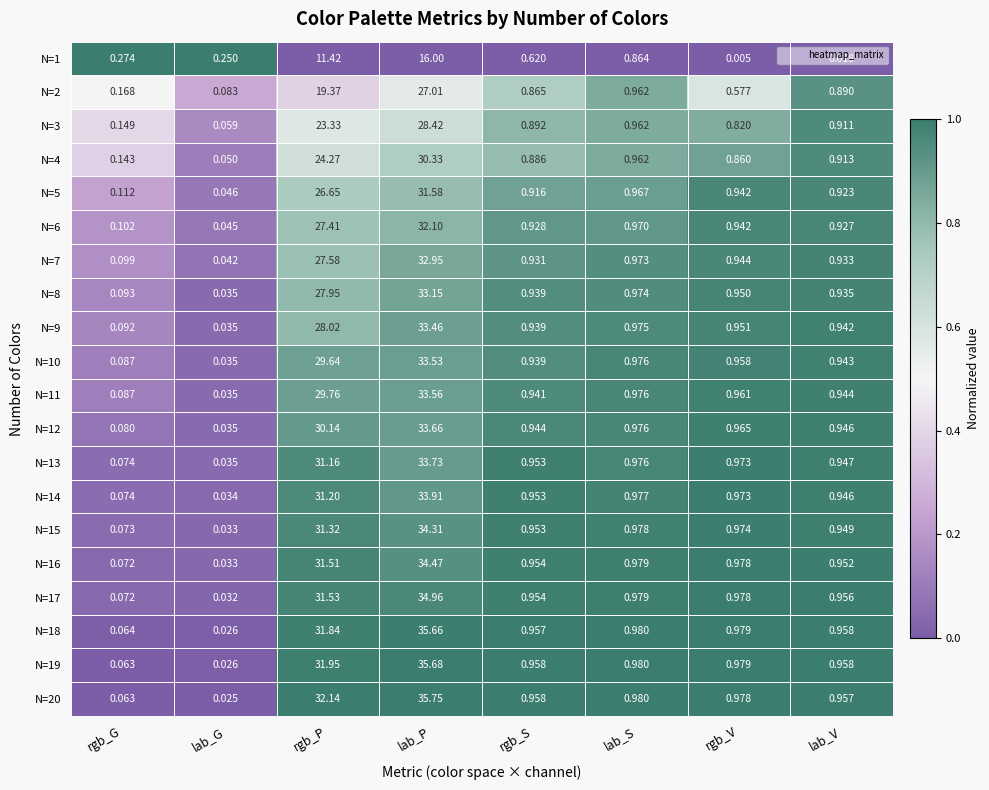

Where is N=3 nearest to the value 14?

rgb_P